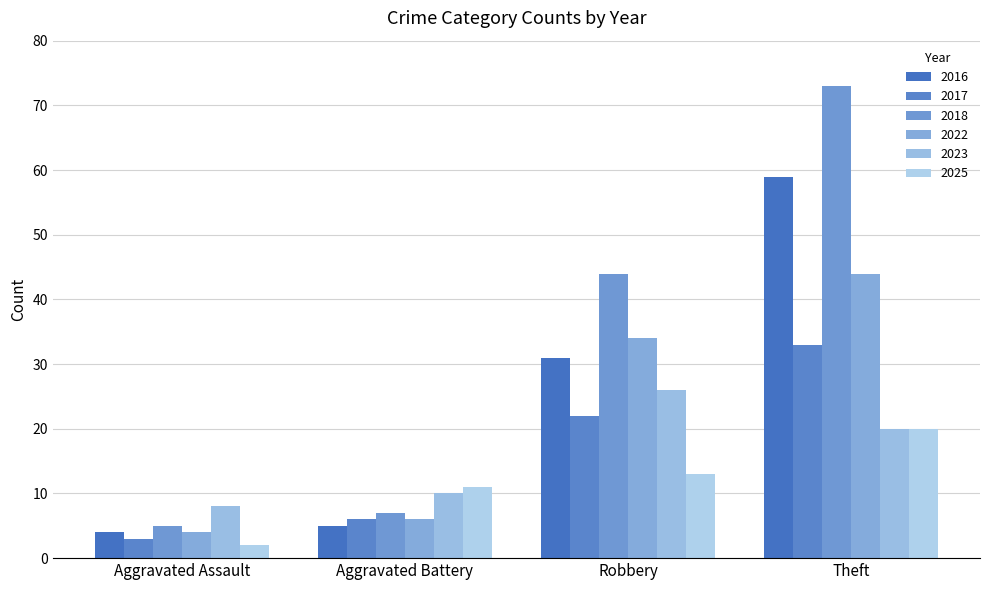

List the series in order of their peak value, lowest first.

2025, 2023, 2017, 2022, 2016, 2018